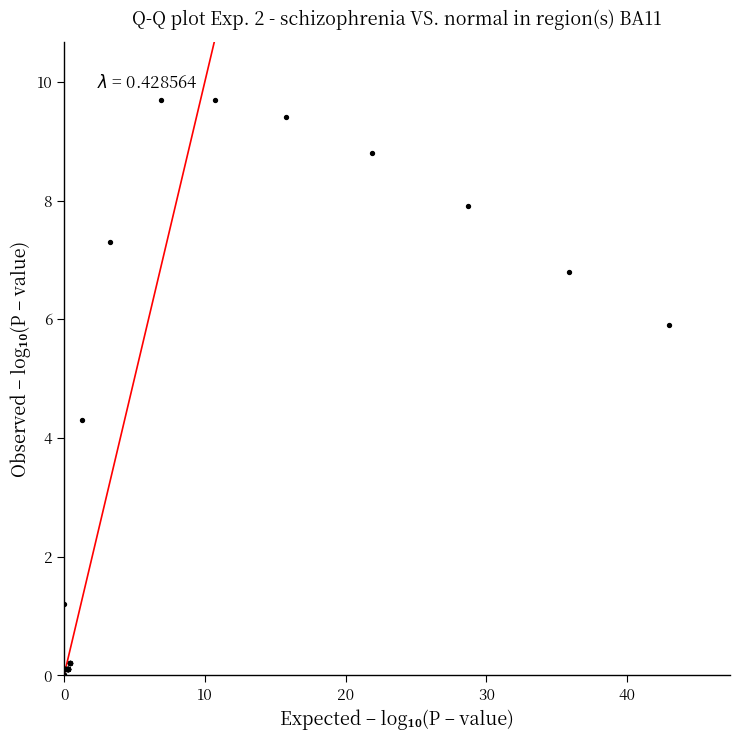

What Y value in the scatter plot is closest to 4?

4.3